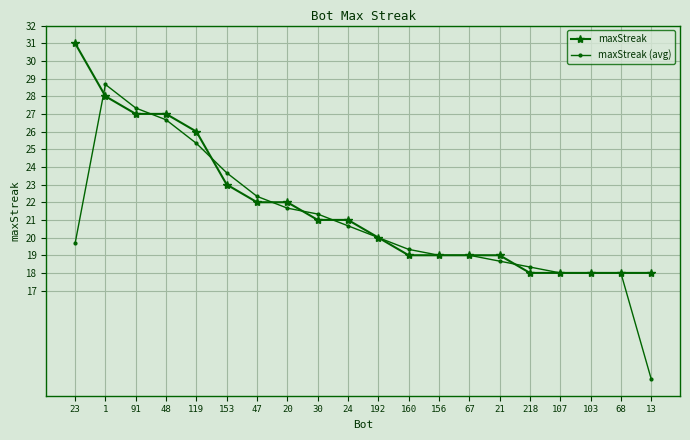

Between which two adjacent categories do maxStreak (avg) and maxStreak first intersect?

23 and 1